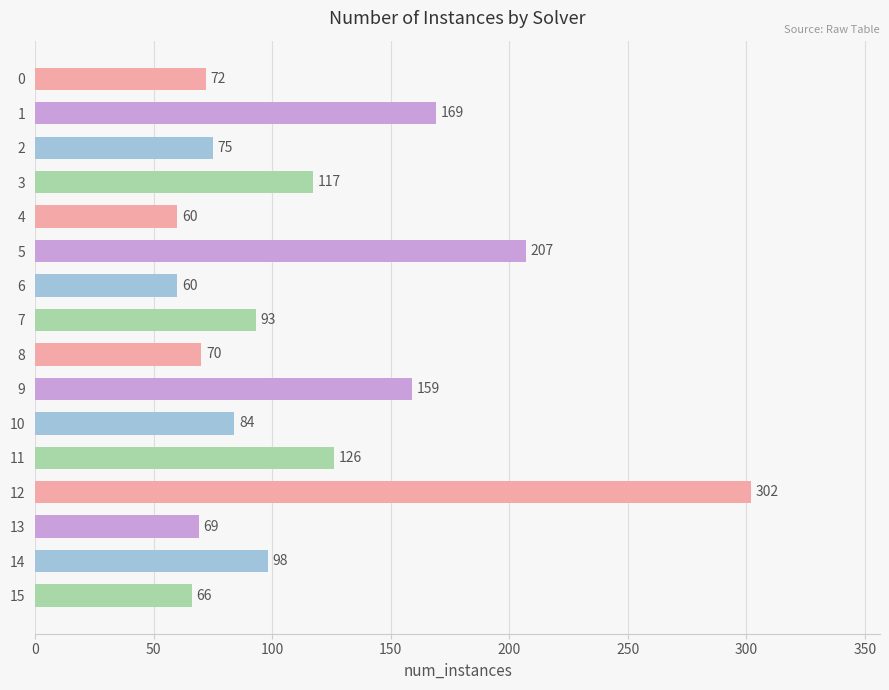

Reading bottom to top, extract all data points from this chart.

15=66	14=98	13=69	12=302	11=126	10=84	9=159	8=70	7=93	6=60	5=207	4=60	3=117	2=75	1=169	0=72